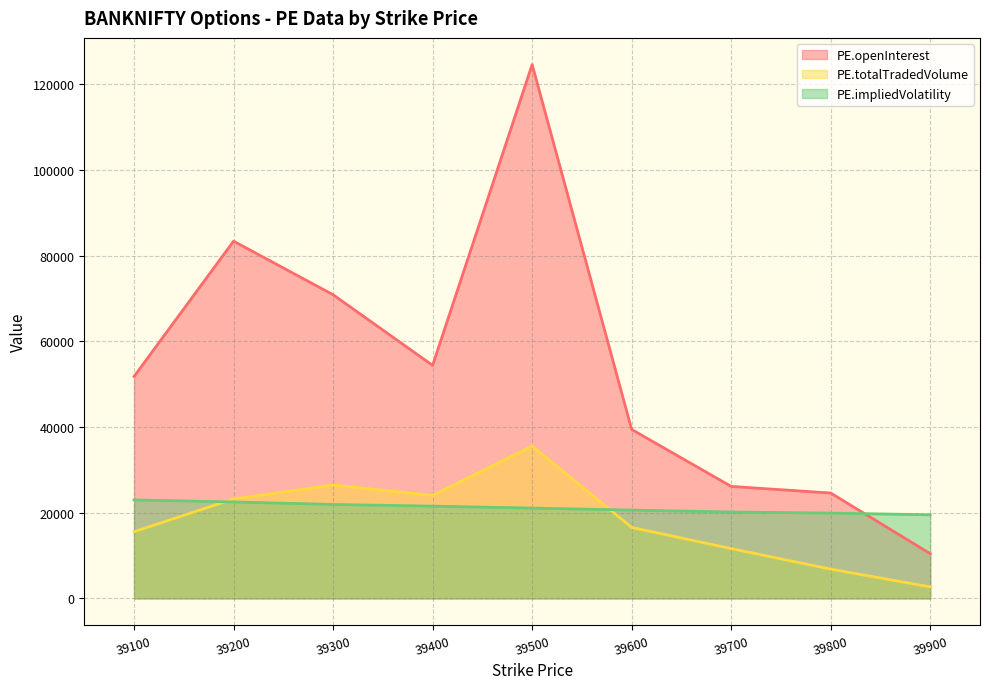

In PE.totalTradedVolume, how many points are higher than both neighbors (excluding endpoints)?

2